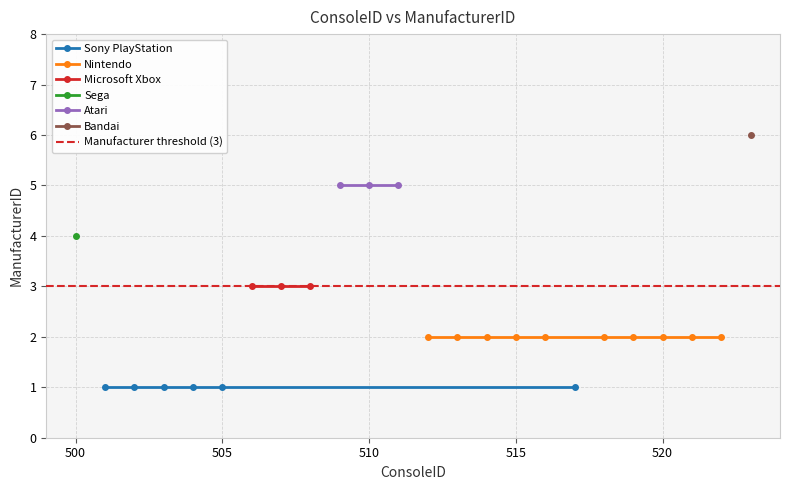

What is the difference between the maximum and minimum values?

5